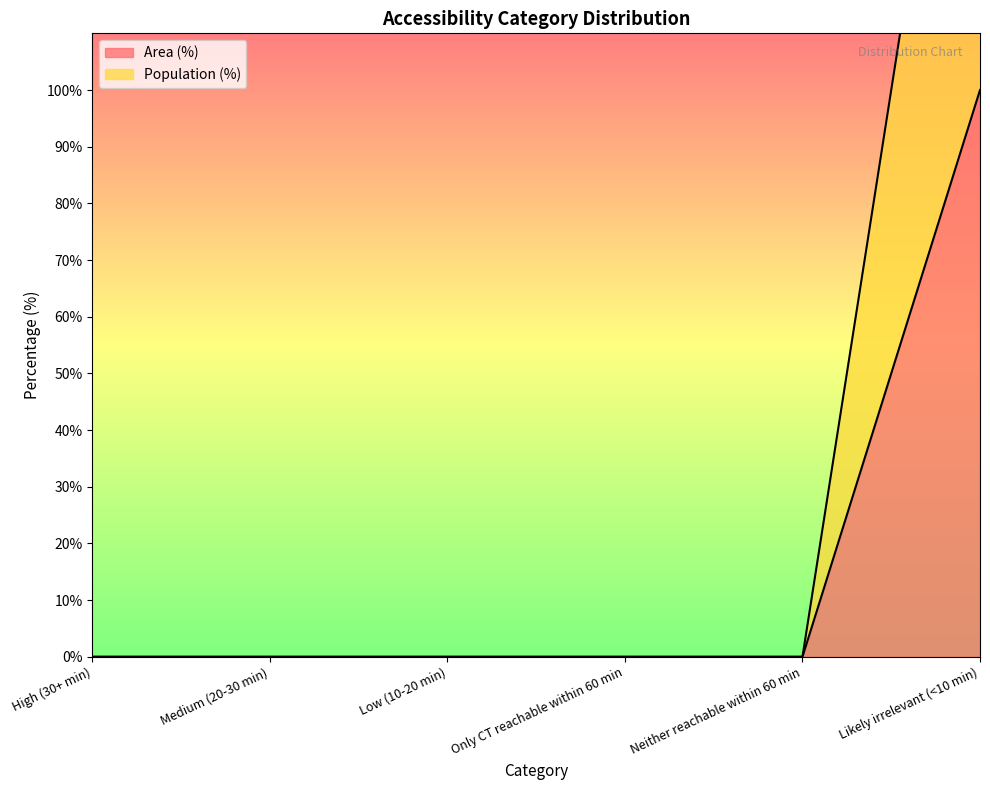

True or false: Area (%) and Population (%) cross at least once.

False